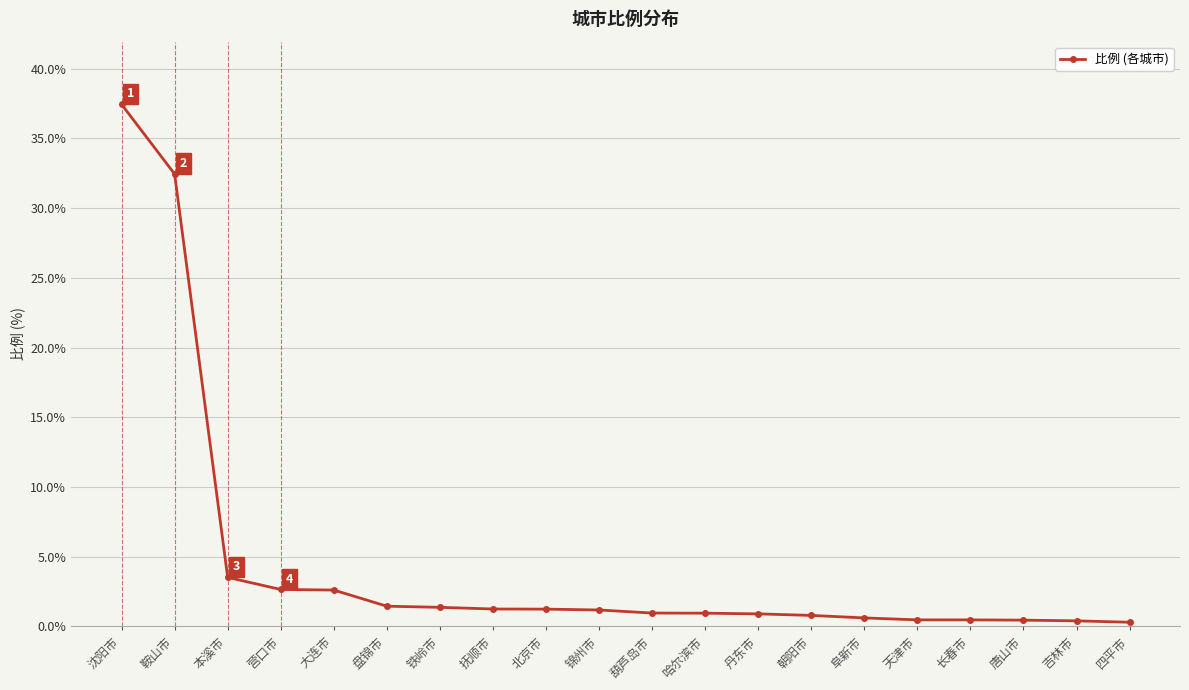

What is the average value?

4.6